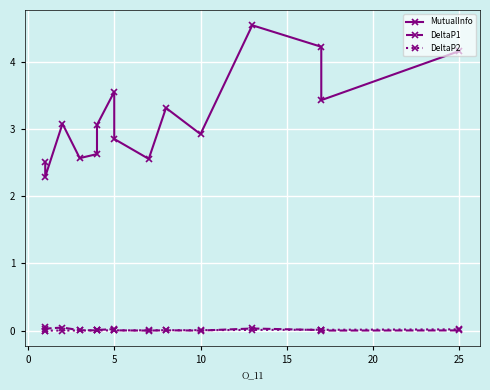

Is this an area chart (filled region under the line)?

No